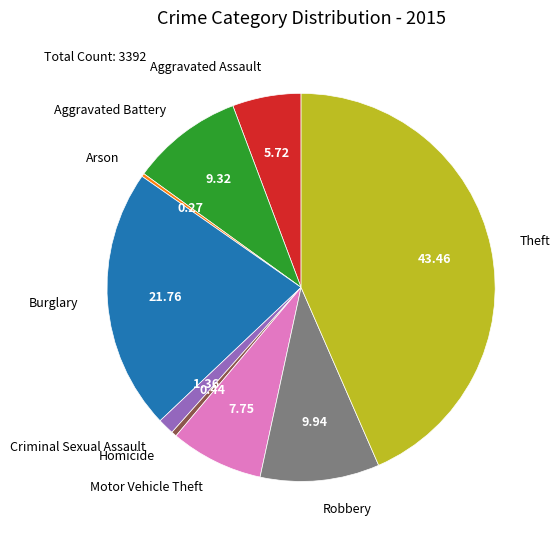

Is the sum of Criminal Sexual Assault and Aggravated Assault greater than half?

No